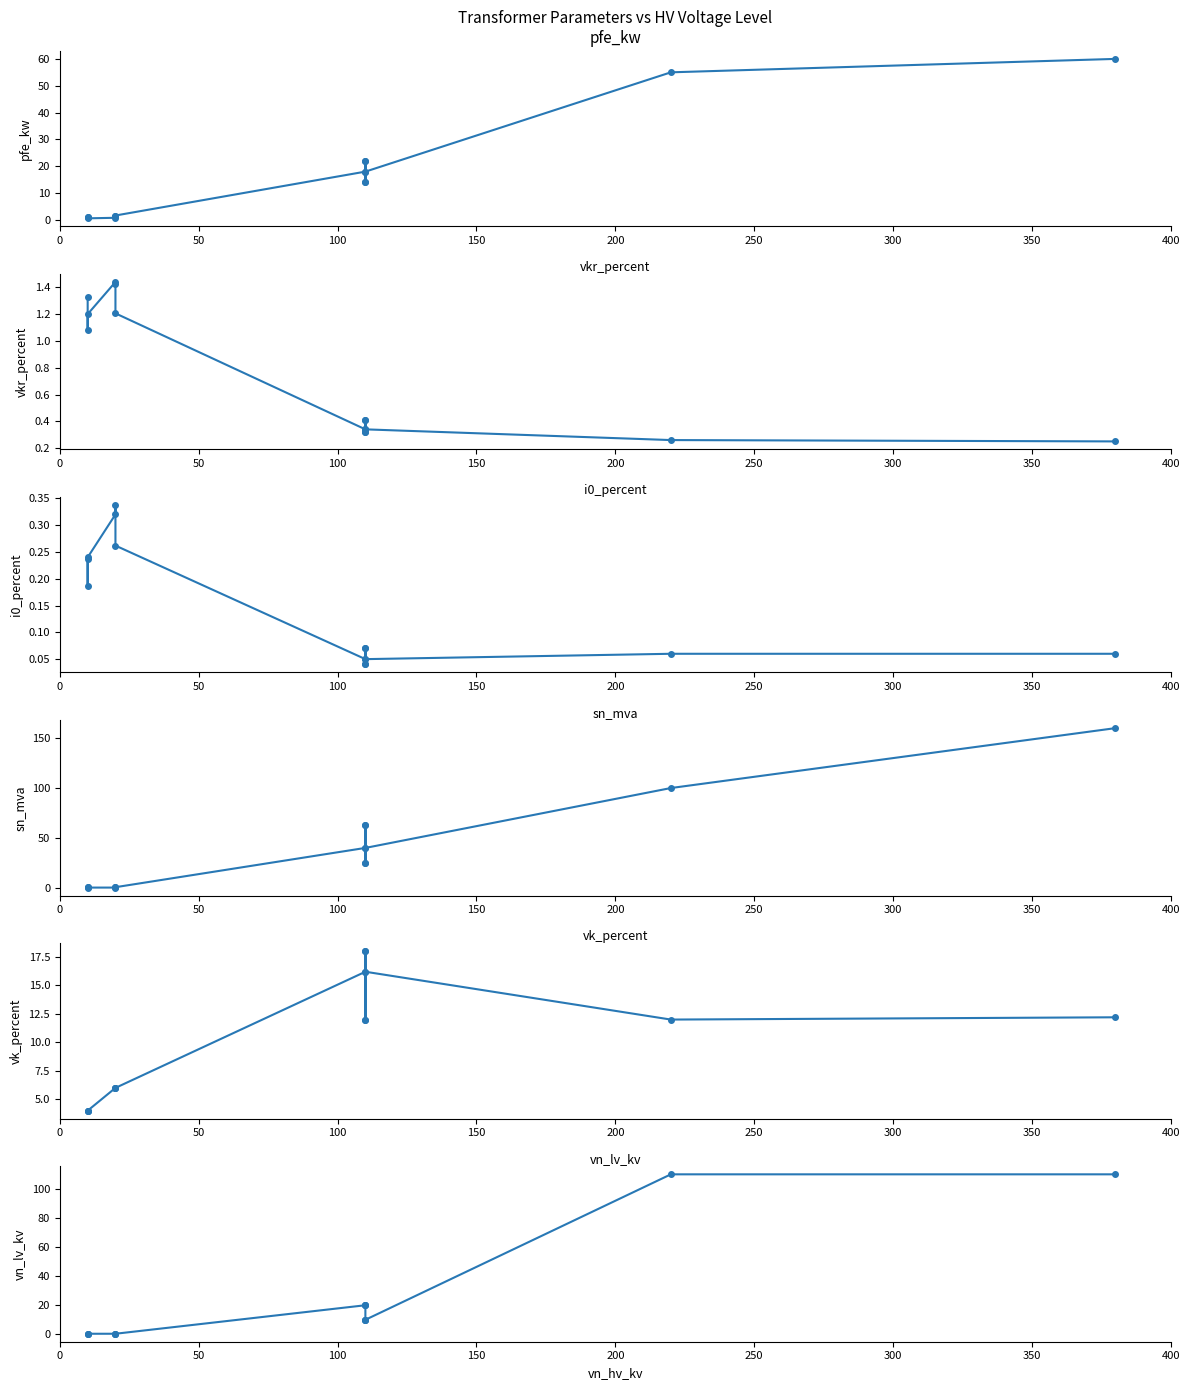

Which series has the widest spread of values?

sn_mva